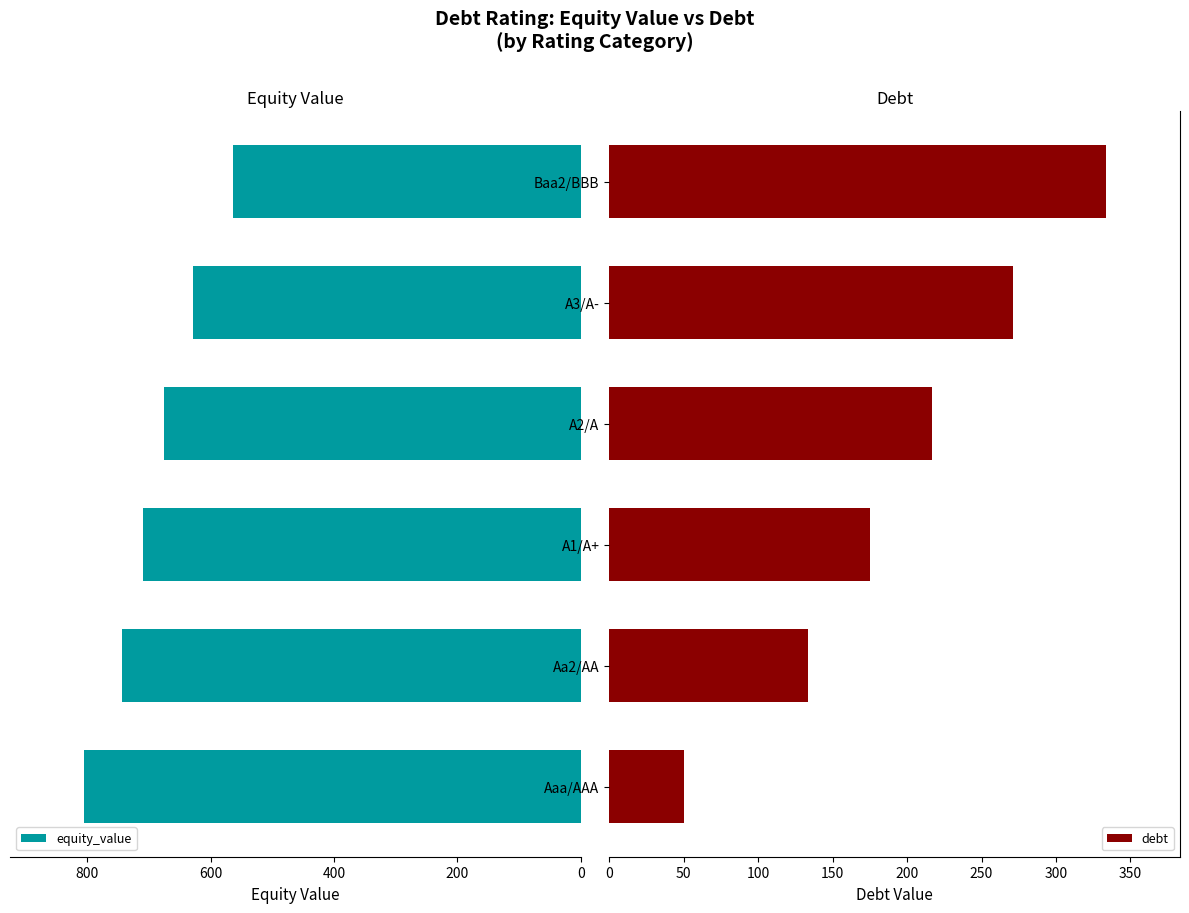

How many bars are there in each group?

2